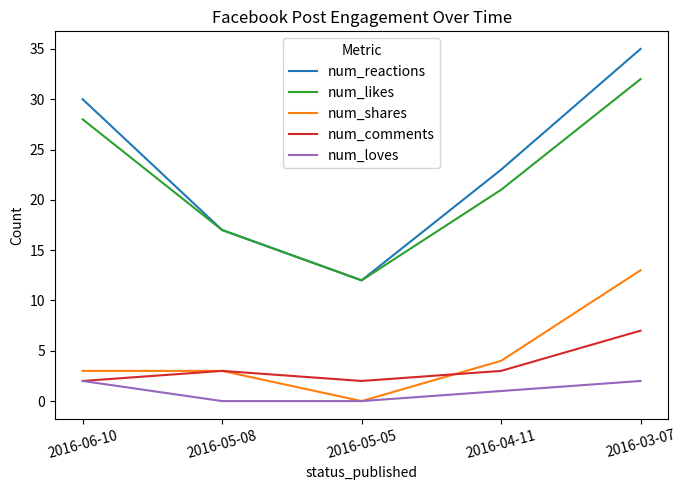

Reading left to right, transcribe all the data shown in this chart.

num_reactions: 2016-06-10=30	2016-05-08=17	2016-05-05=12	2016-04-11=23	2016-03-07=35
num_likes: 2016-06-10=28	2016-05-08=17	2016-05-05=12	2016-04-11=21	2016-03-07=32
num_shares: 2016-06-10=3	2016-05-08=3	2016-05-05=0	2016-04-11=4	2016-03-07=13
num_comments: 2016-06-10=2	2016-05-08=3	2016-05-05=2	2016-04-11=3	2016-03-07=7
num_loves: 2016-06-10=2	2016-05-08=0	2016-05-05=0	2016-04-11=1	2016-03-07=2